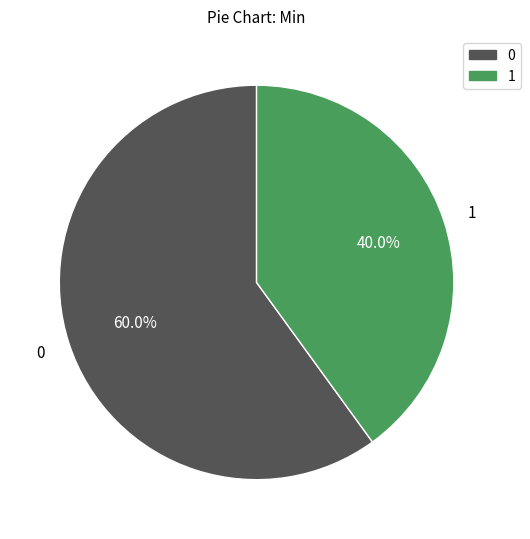

How many slices are in this pie chart?

2